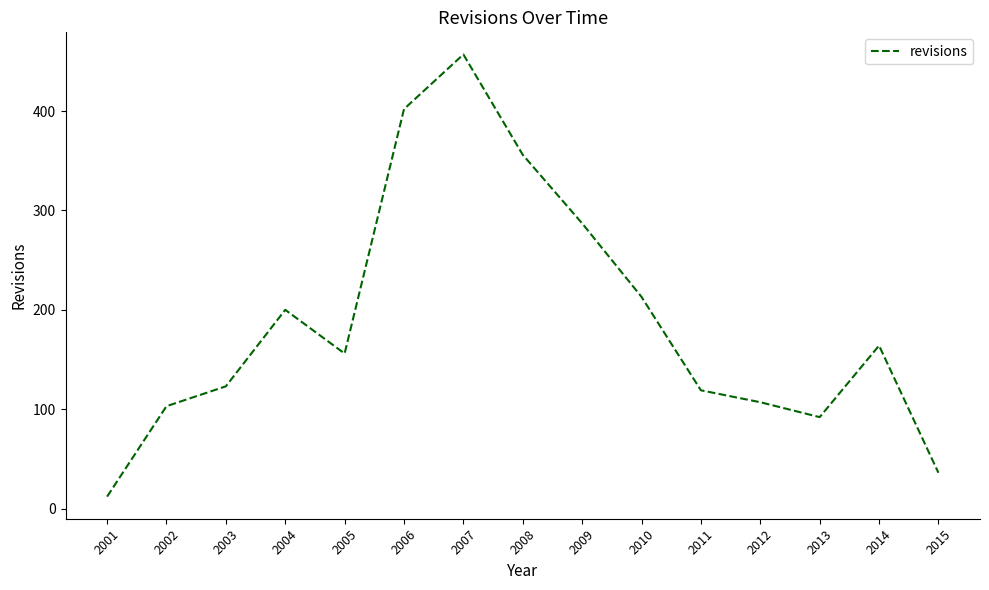

How many values are below 156?

7